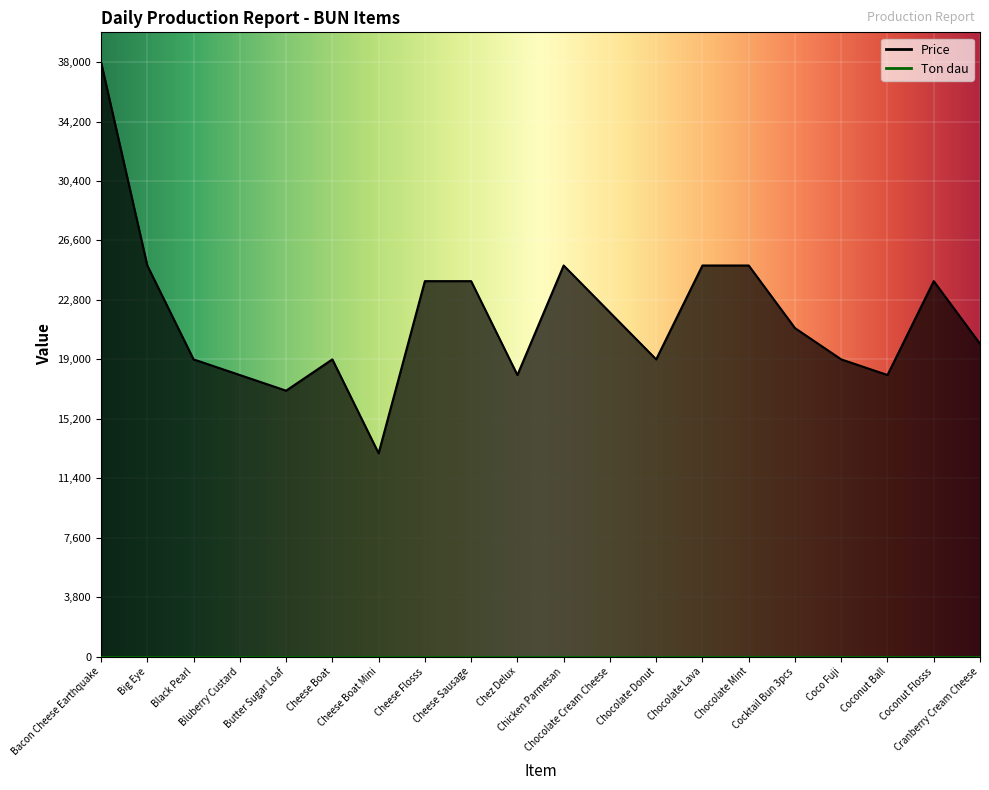

Is it true that the value at Coconut Ball is 18000?

True